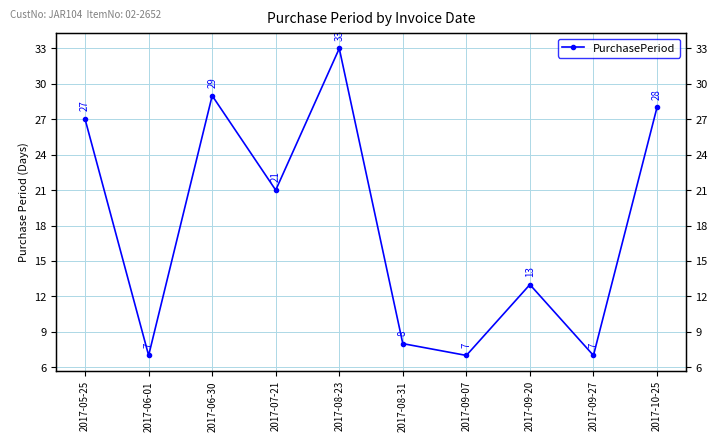

True or false: the data shows 33 at 2017-07-21.

False